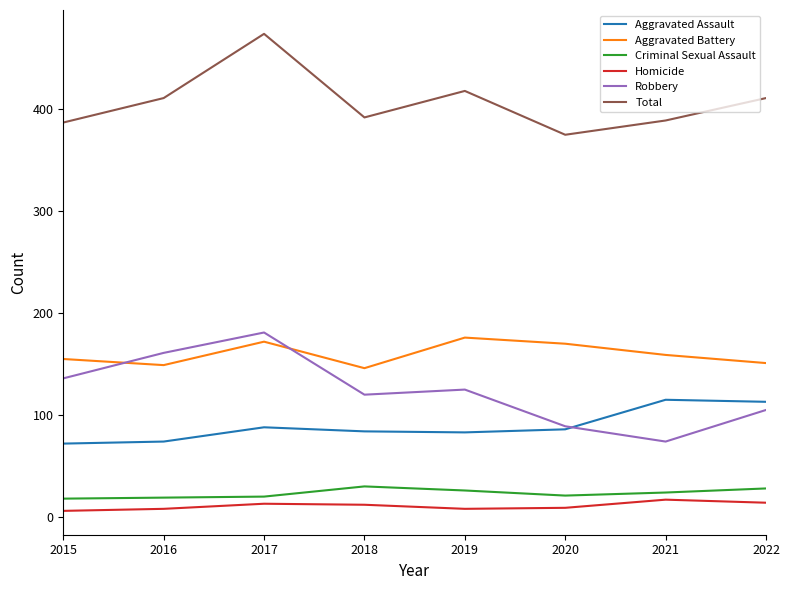

True or false: Criminal Sexual Assault has more than 2 points higher than both neighbors.

False